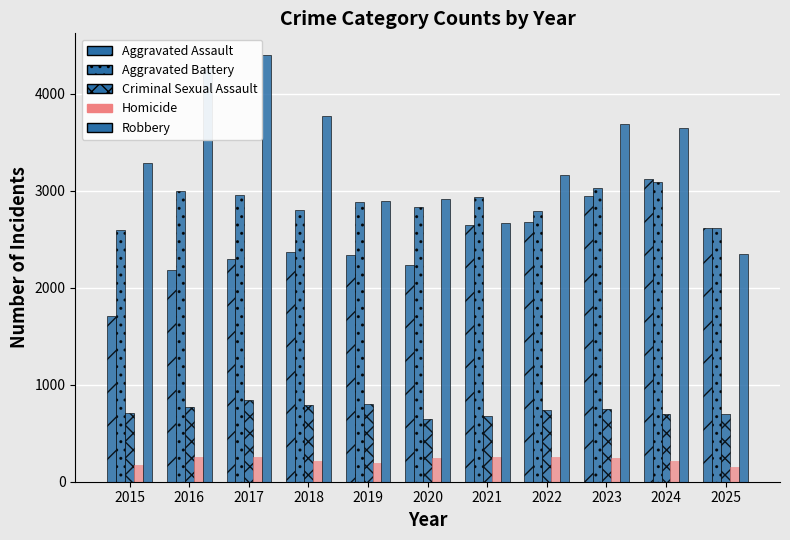

How many groups of bars are there?

11